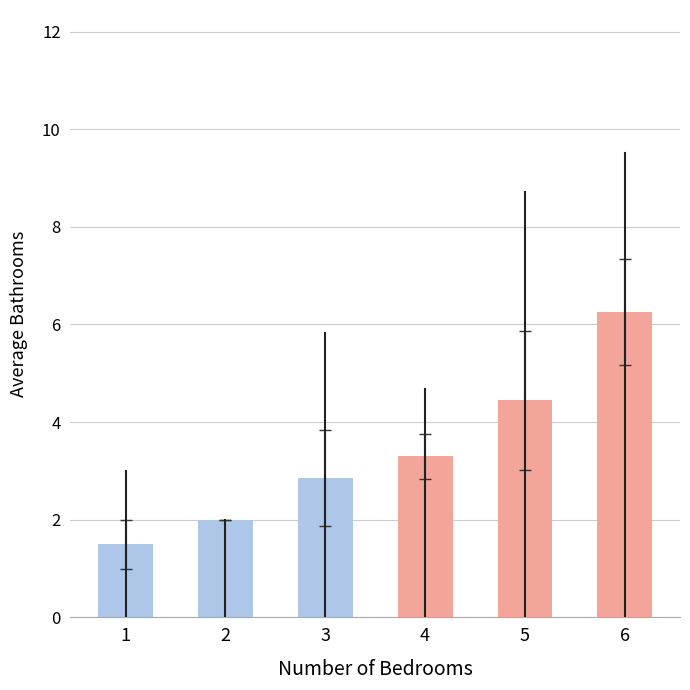

How many categories are shown in the chart?

6